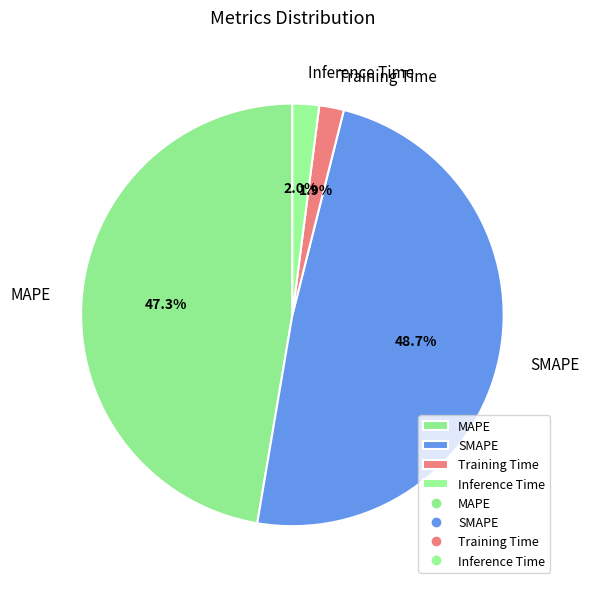

What percentage is the MAPE slice, to the nearest percent?

47%